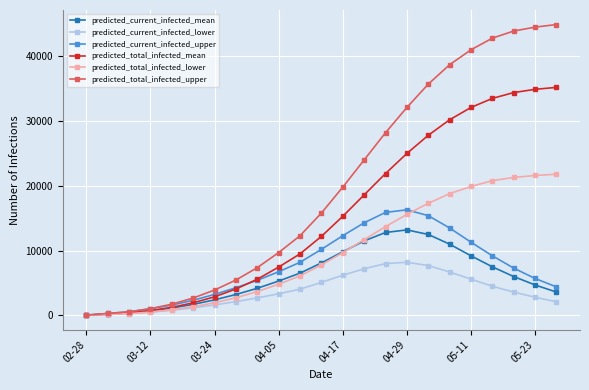

What is the sum of all predicted_current_infected_mean values?

135785